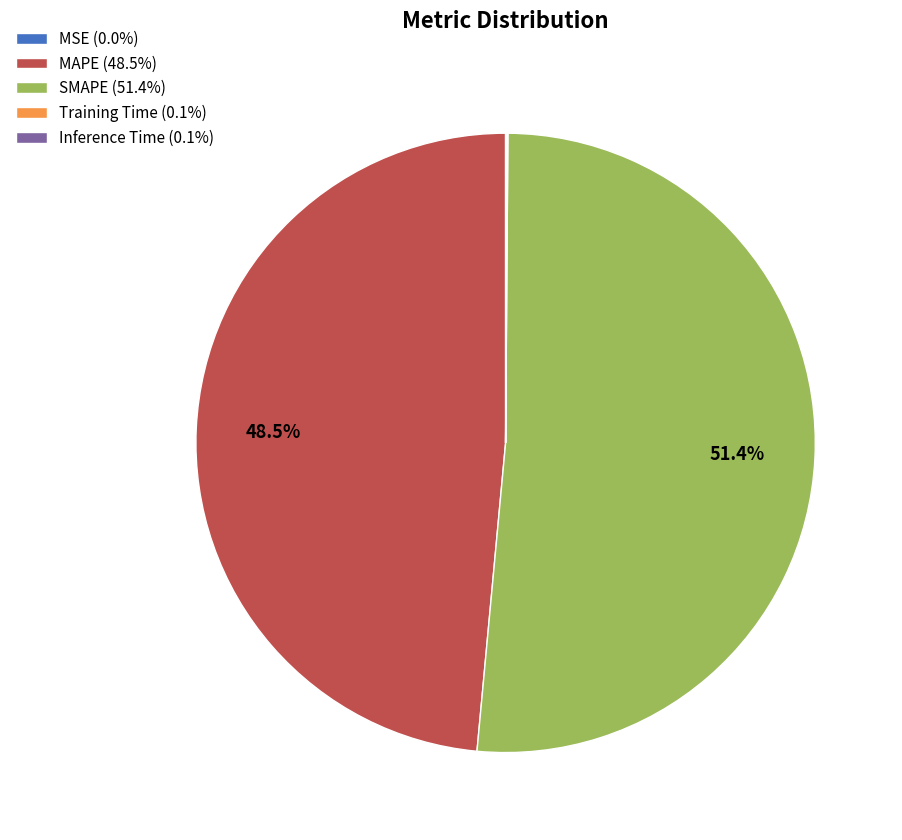

Which slice represents more than half of the pie?

SMAPE